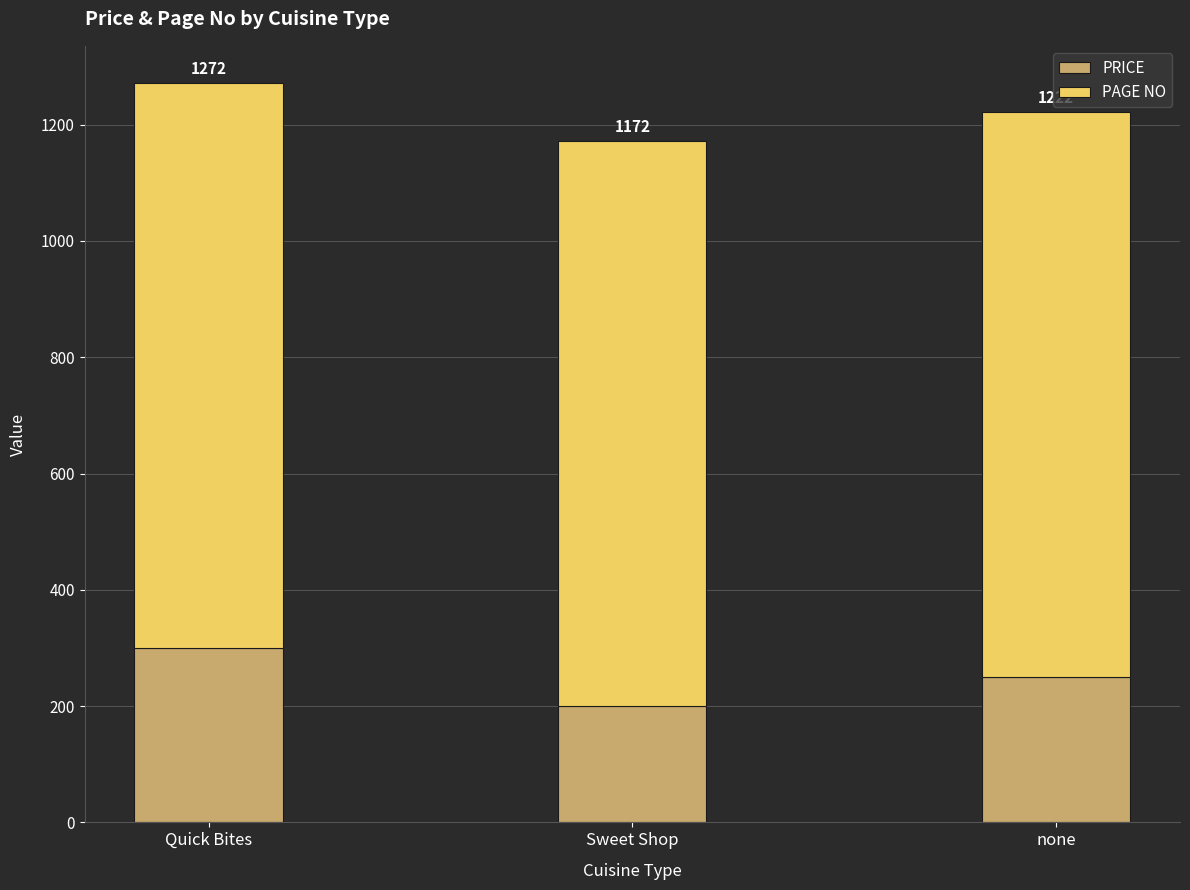

Does the chart contain any negative values?

No